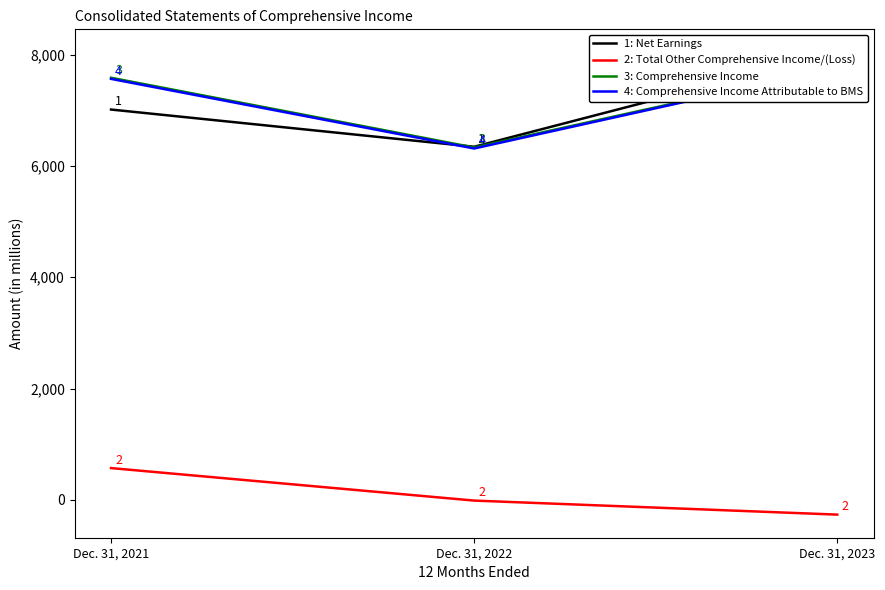

Is it true that Total Other Comprehensive Income/(Loss) equals -265 at Dec. 31, 2023?

True